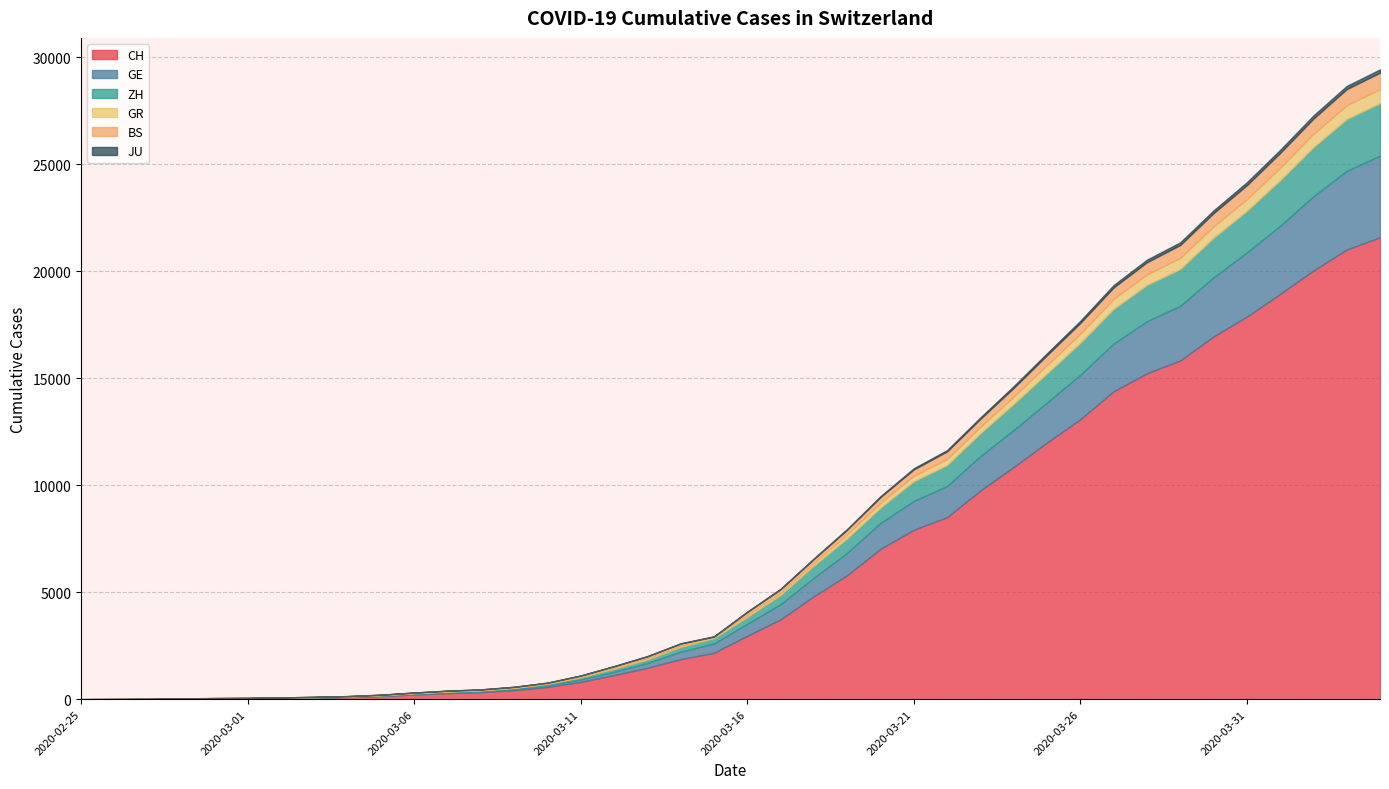

True or false: BS has more than 0 points higher than both neighbors.

True